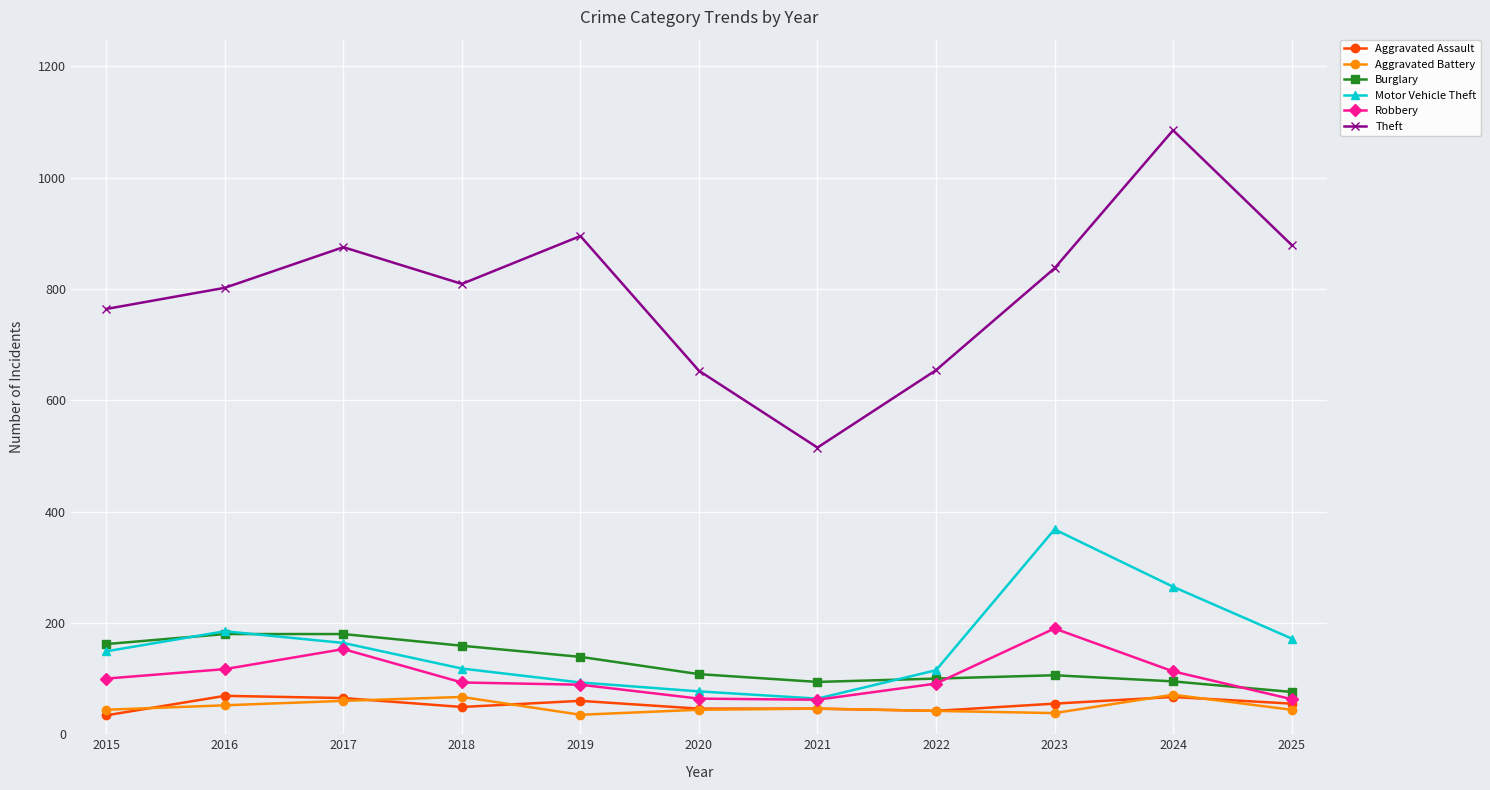

At how many categories does at least one series exceed 669?

8